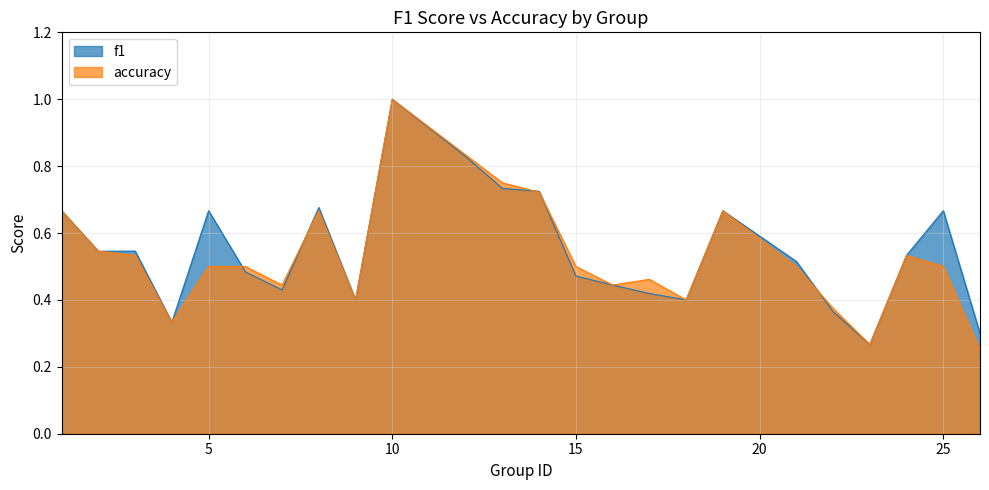

Which series has the widest spread of values?

accuracy